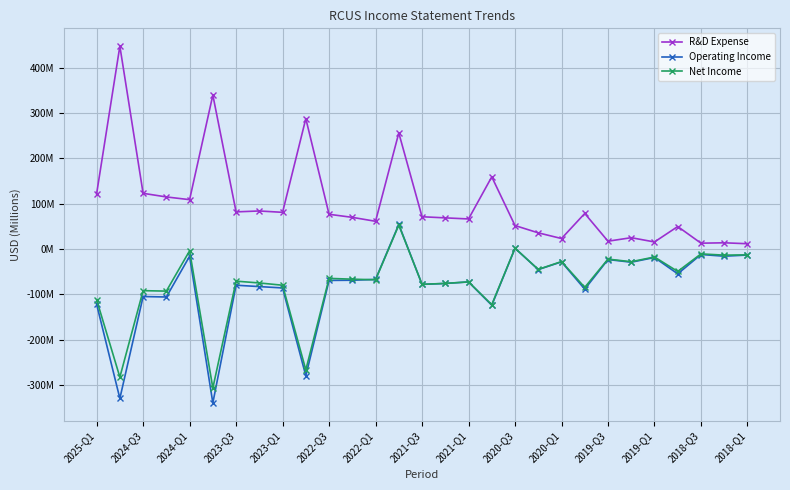

What are all the series names shown in the legend?

R&D Expense, Operating Income, Net Income